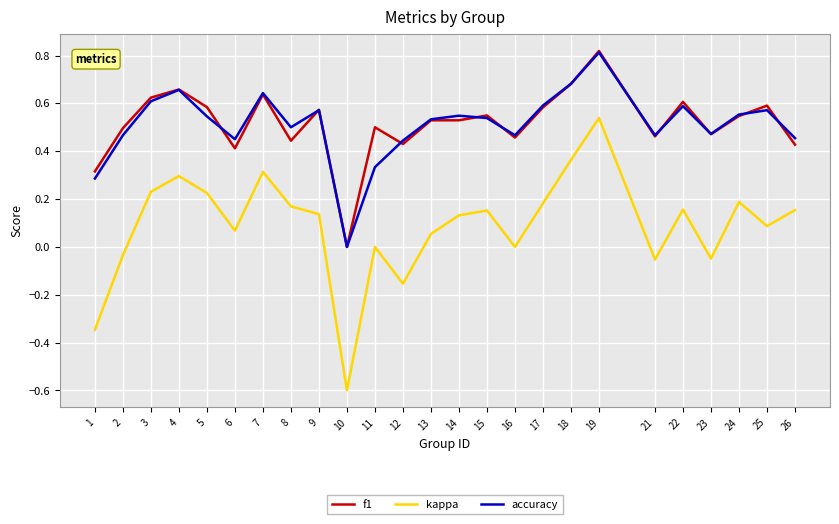

What is the minimum value shown in the chart?

-0.6